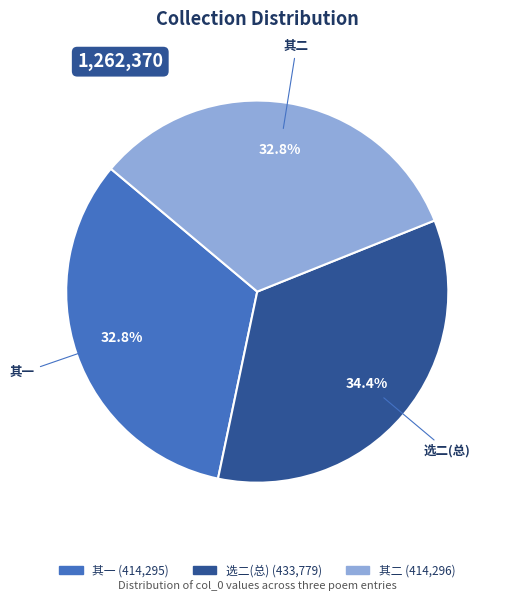

Does any single category account for the majority?

No